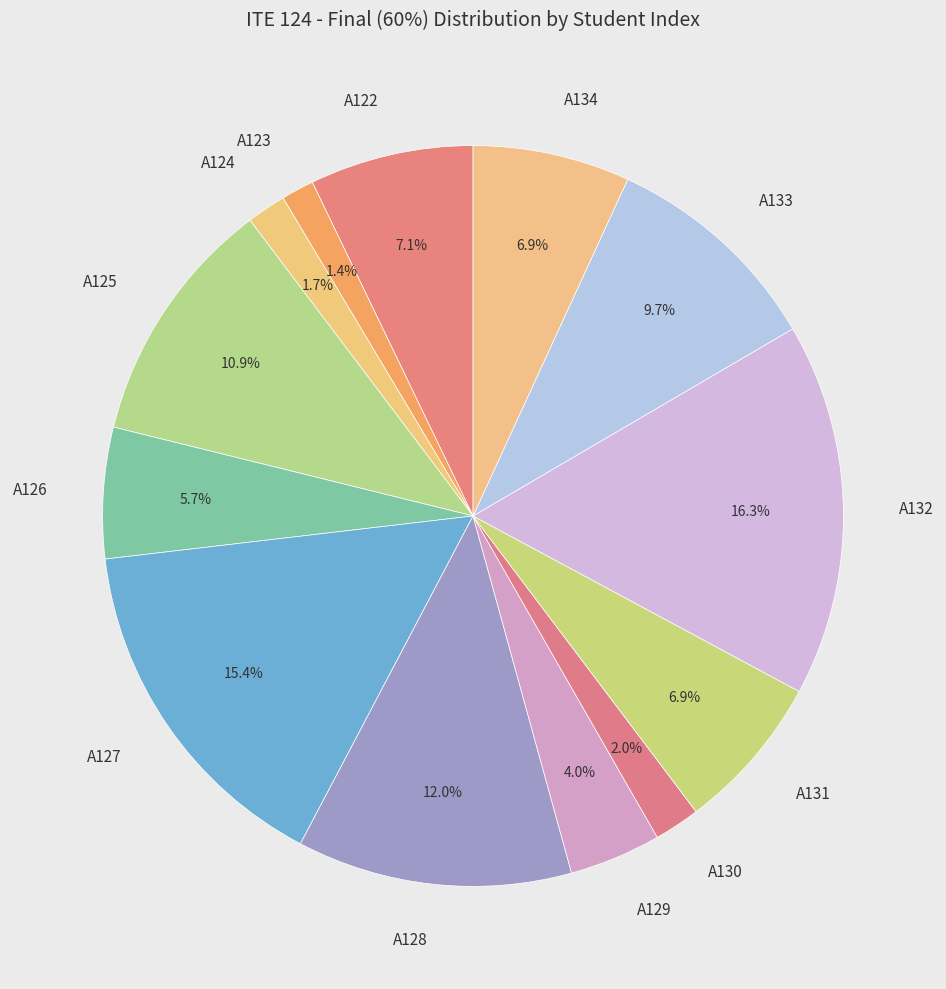

Is it true that A133 is 10% of the pie?

True